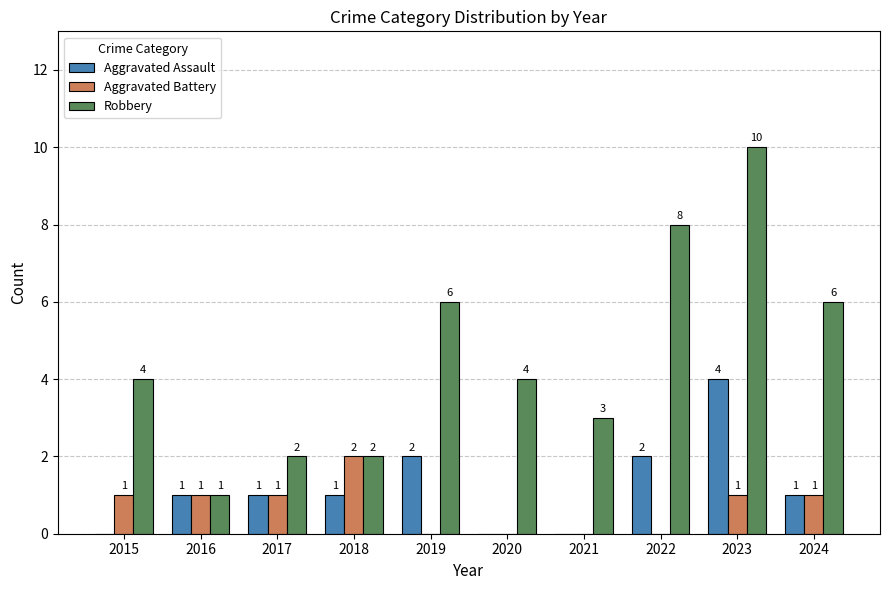

What is the sum of the Robbery values at 2020 and 2023?

14